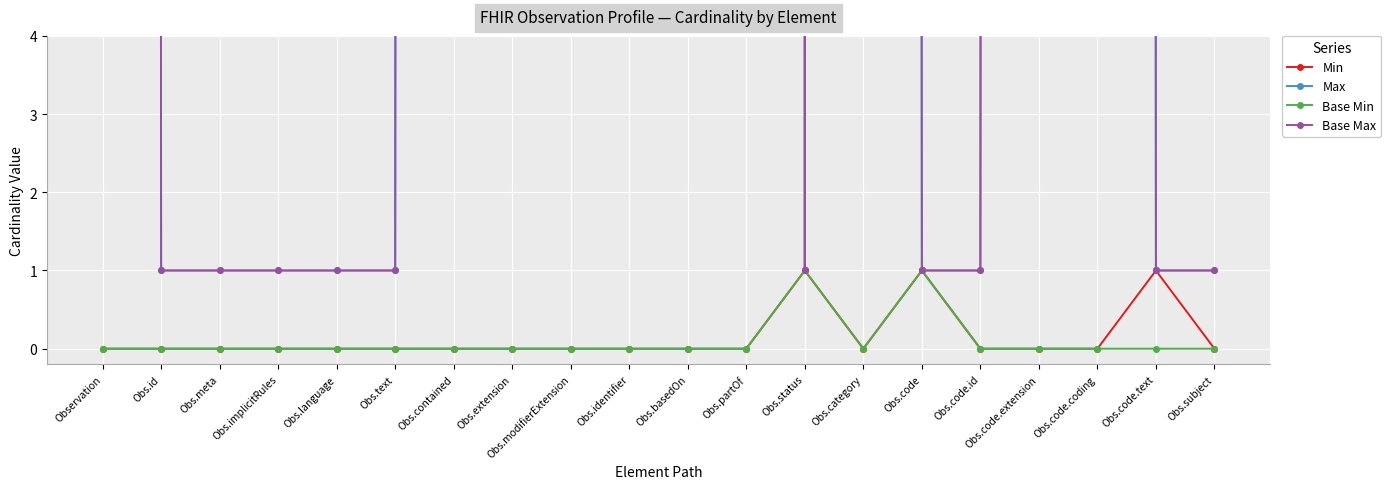

The Base Max series shows 1 at Obs.status. True or false?

True